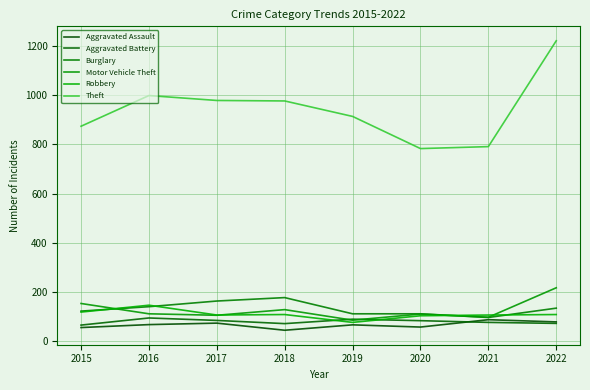

The value of Aggravated Battery at 2018 is 70. True or false?

True